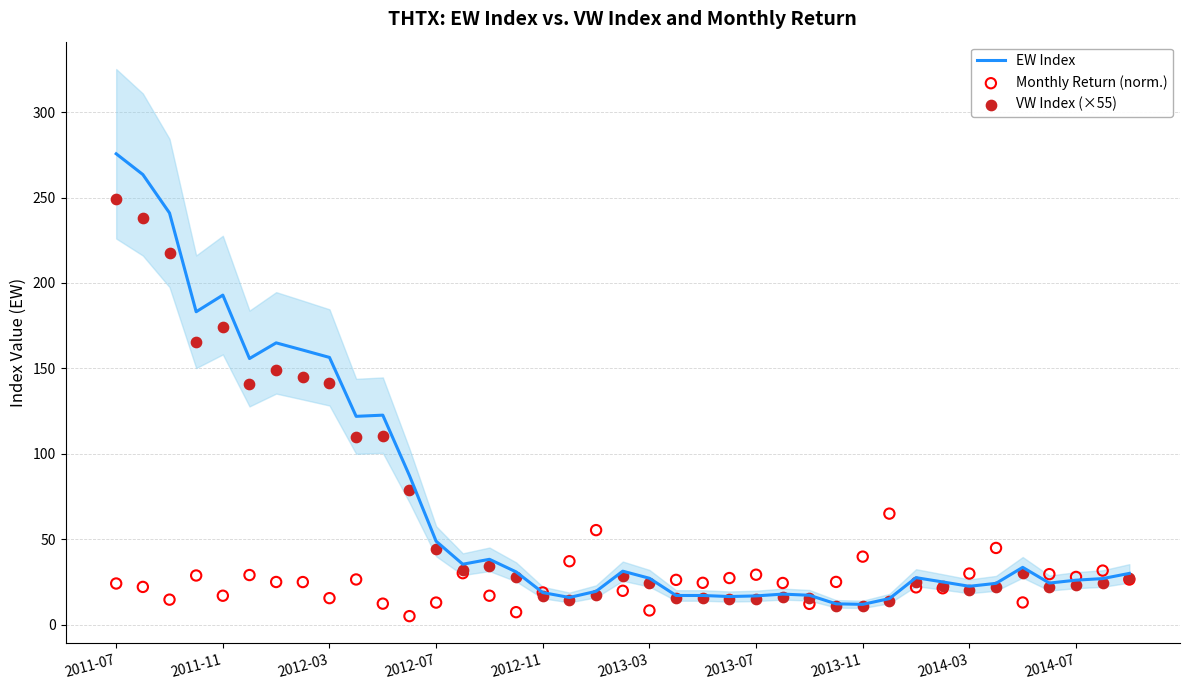

What is the total value across all series at 33?

90.9